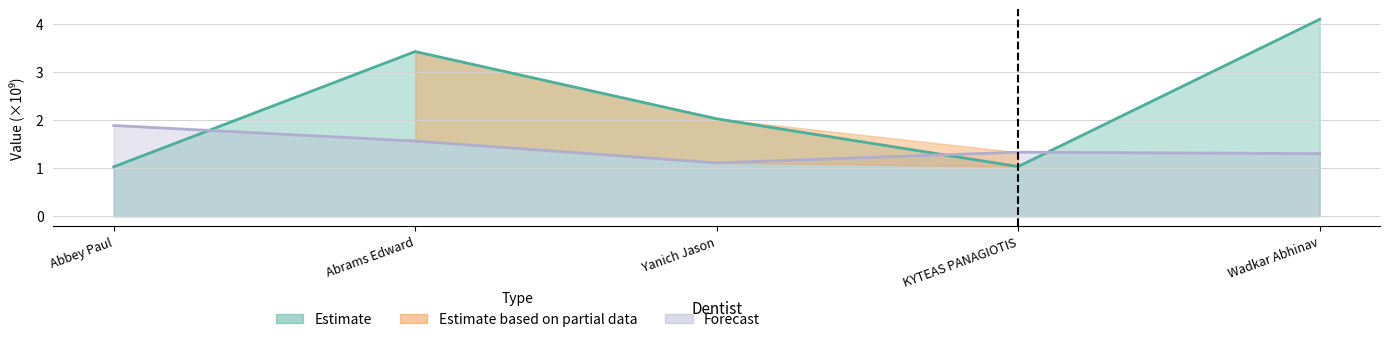

What is the total value across all series at Yanich Jason?

3.1